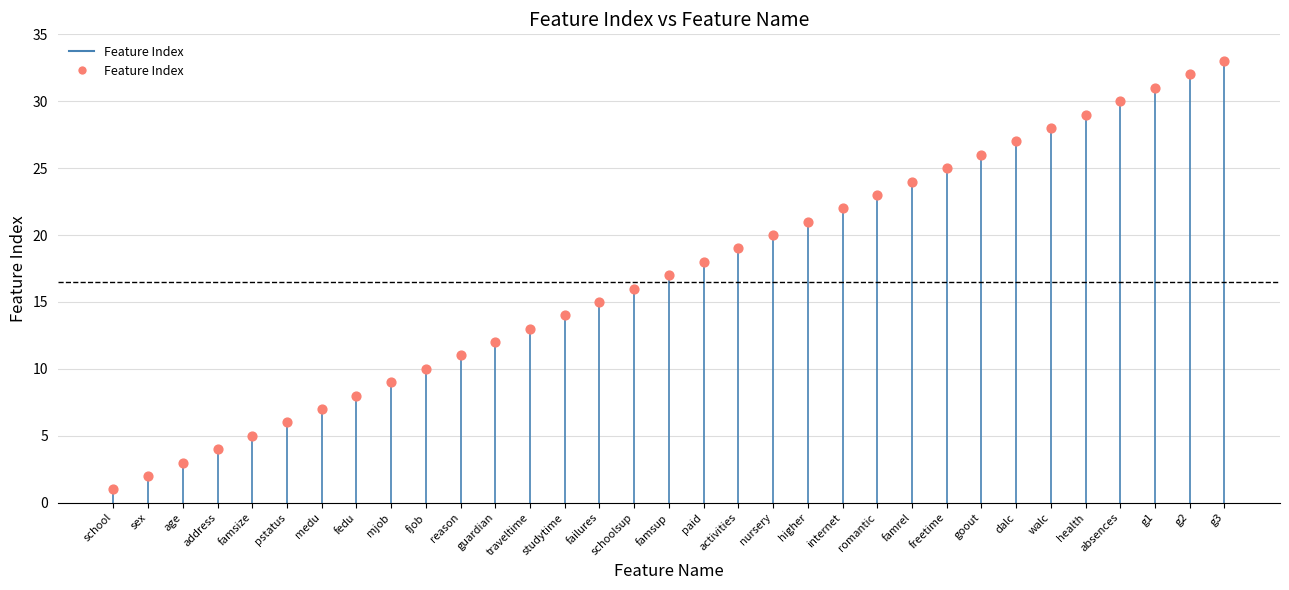

Between higher and pstatus, which is larger?

higher